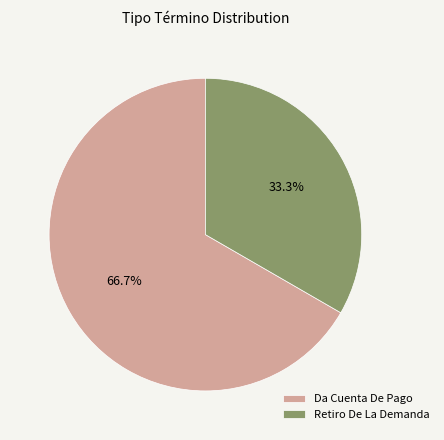

How many slices are in this pie chart?

2